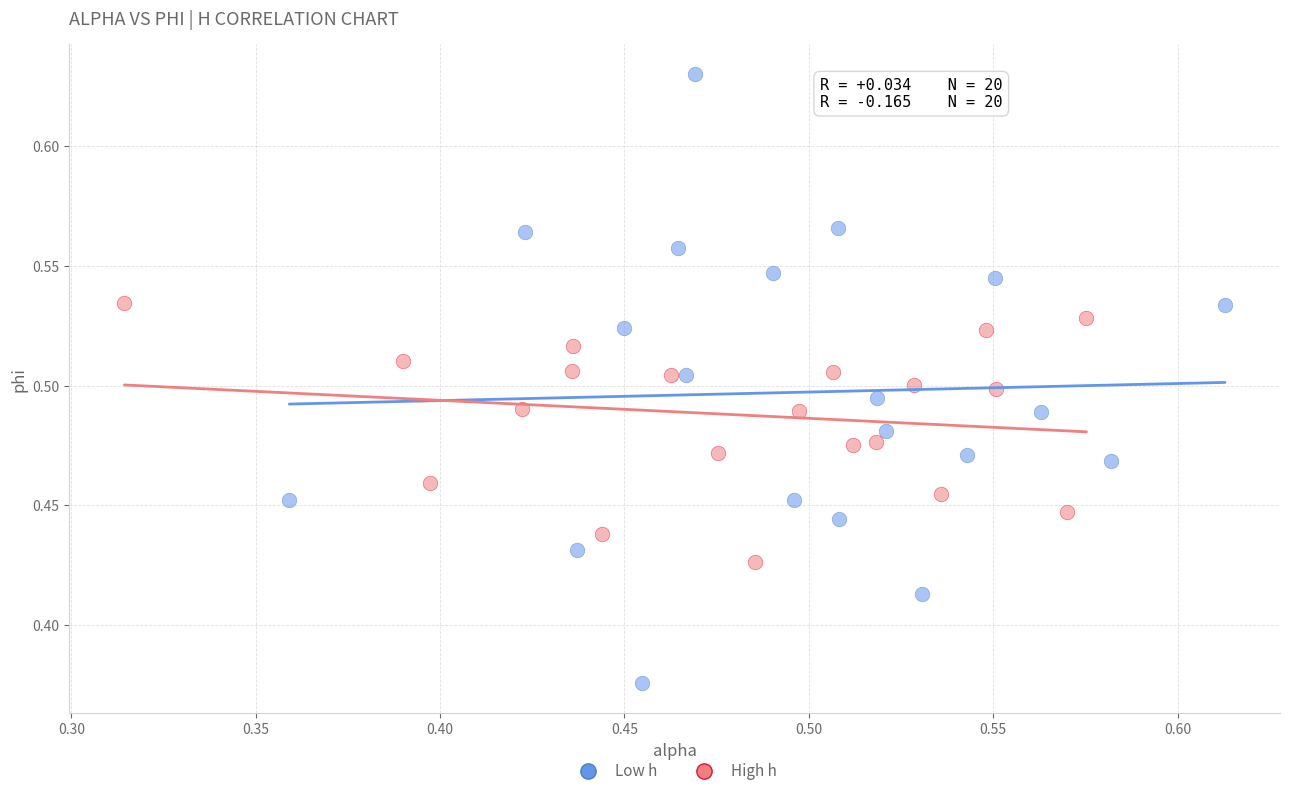

Which series has the widest spread of Y values?

Low h